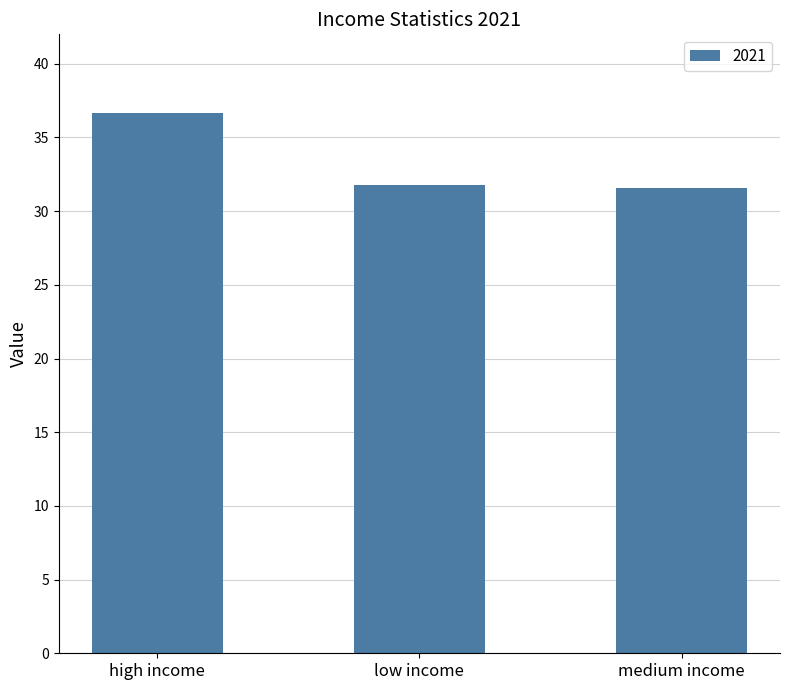

What is the label of the 3rd bar from the right?

high income